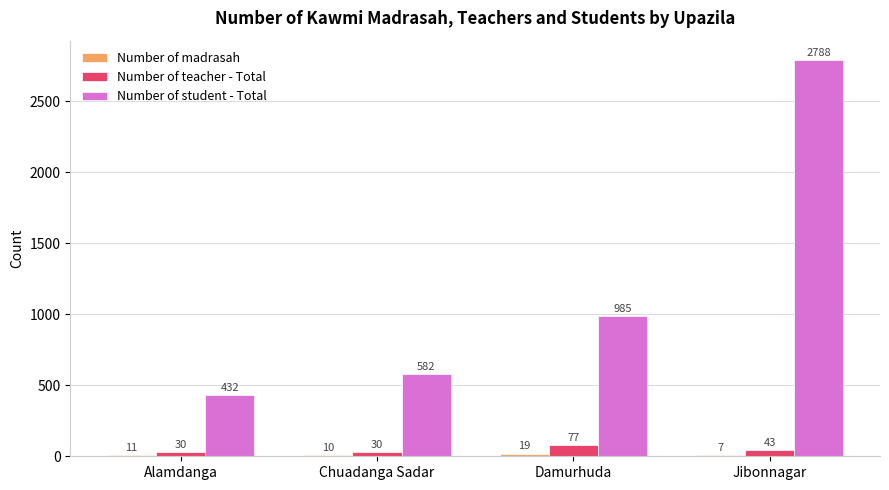

What is the total value across all series at Damurhuda?

1081